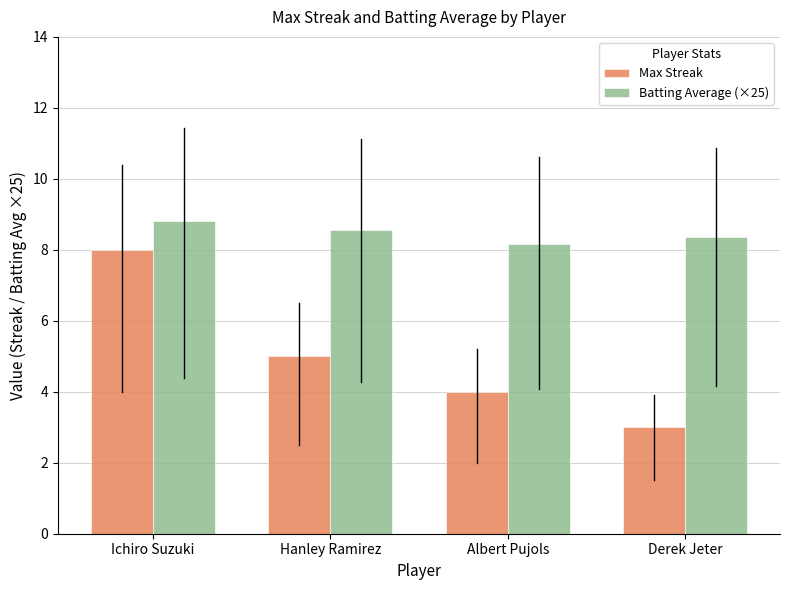

Which series has the largest total across all categories?

Batting Average (×25)